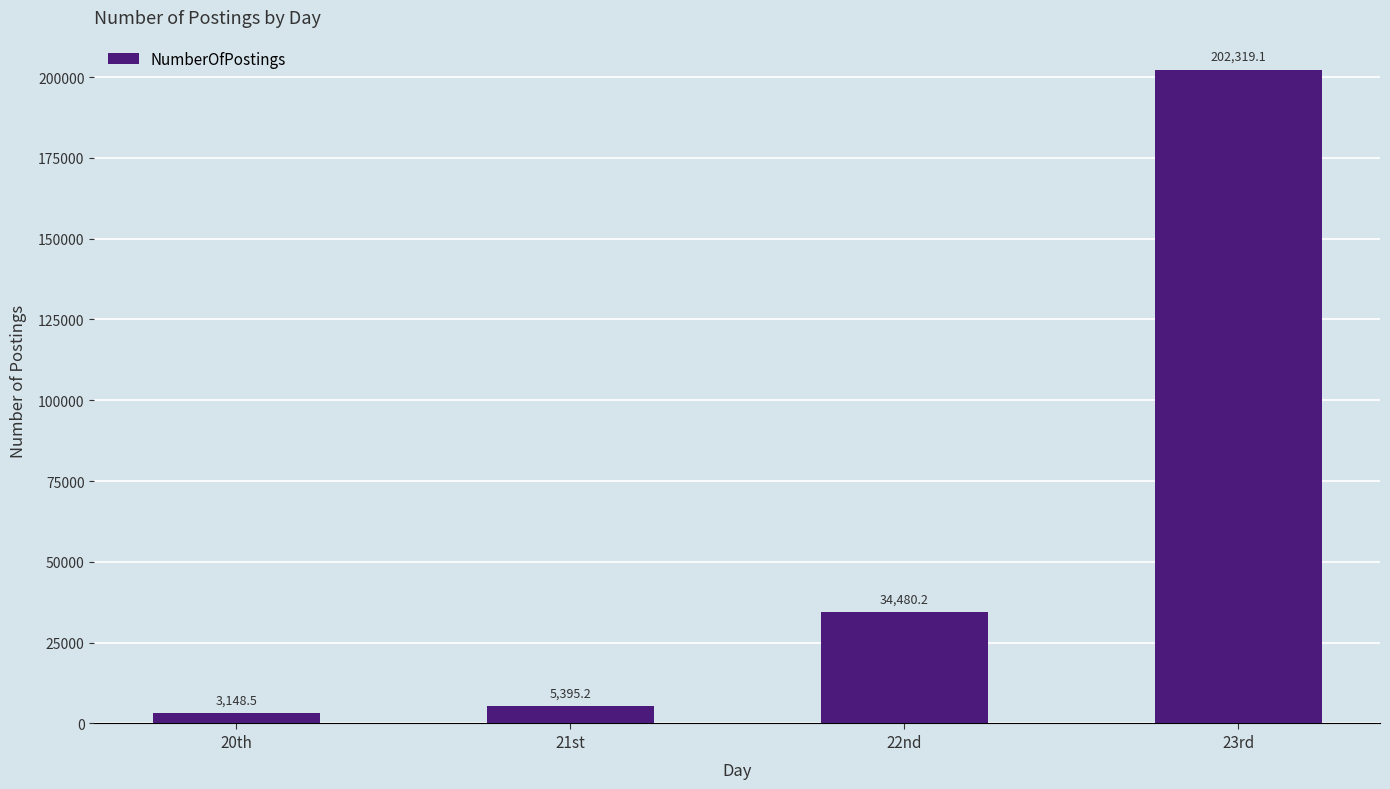

At which category does the chart reach its minimum across all series?

20th